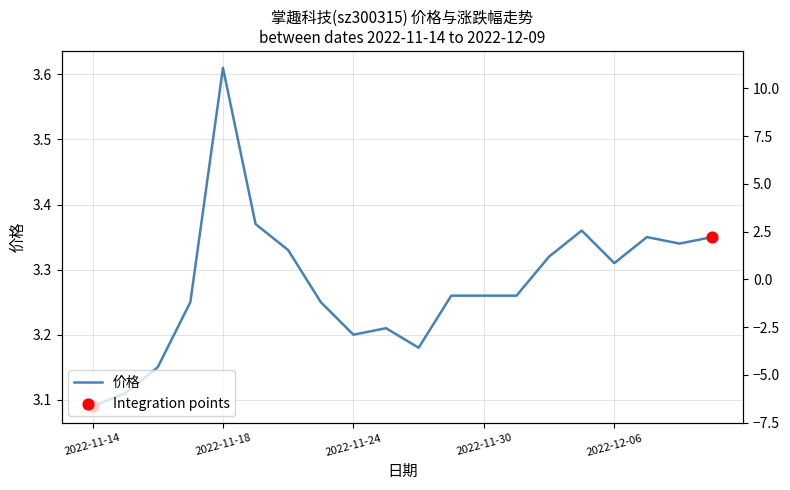

Is the value of 涨跌幅% at 2022-11-21 greater than the value of 价格 at 2022-11-23?

No